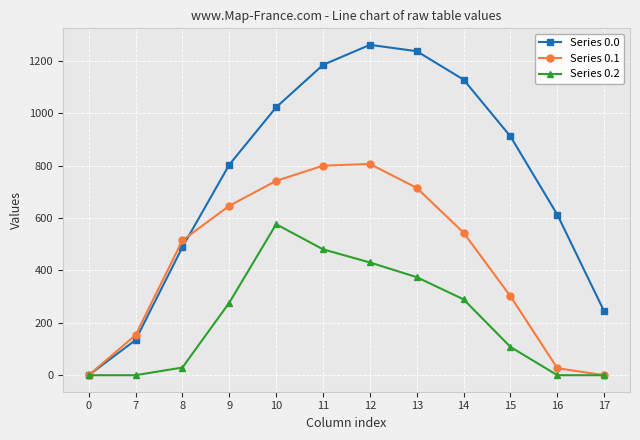

The Series 0.1 series shows 92.3 at 15. True or false?

False